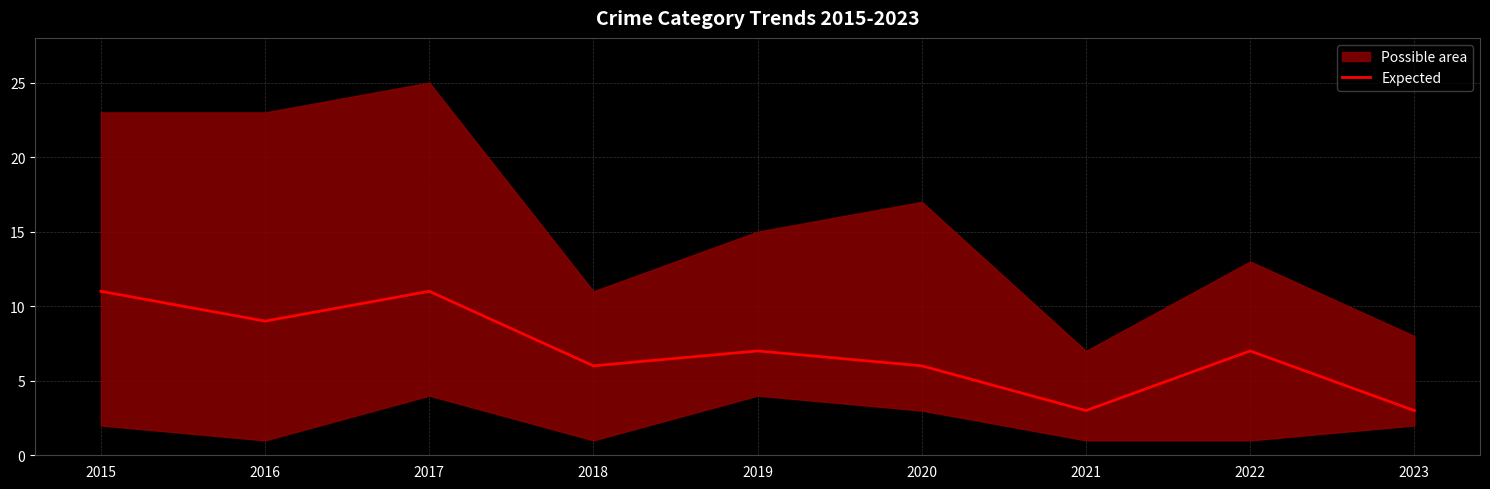

Rank the categories by value from lowest to highest.

2021, 2023, 2018, 2020, 2019, 2022, 2016, 2015, 2017